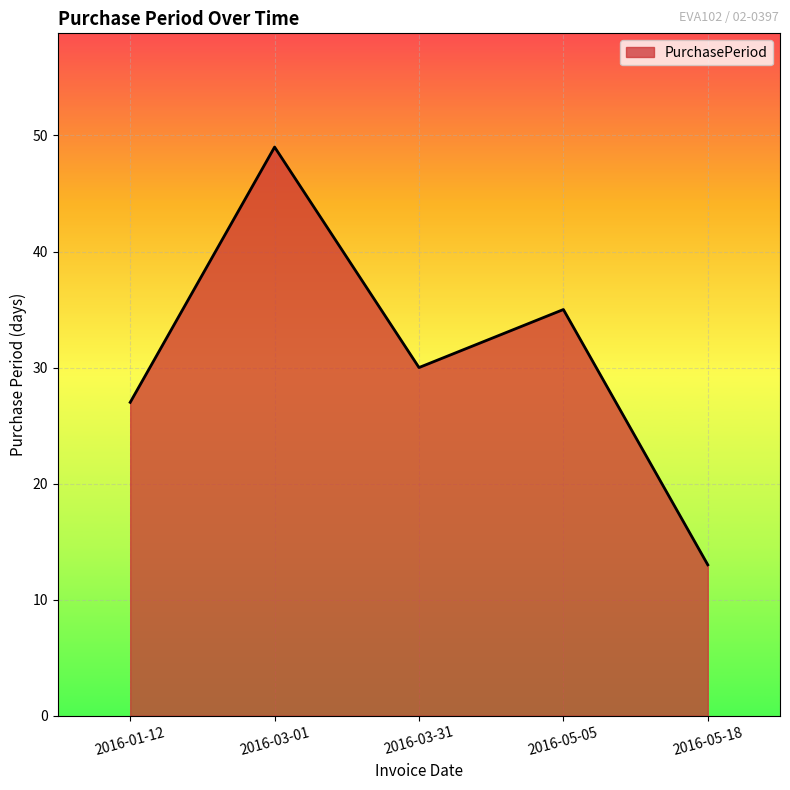

What position from the left is 2016-05-18?

5